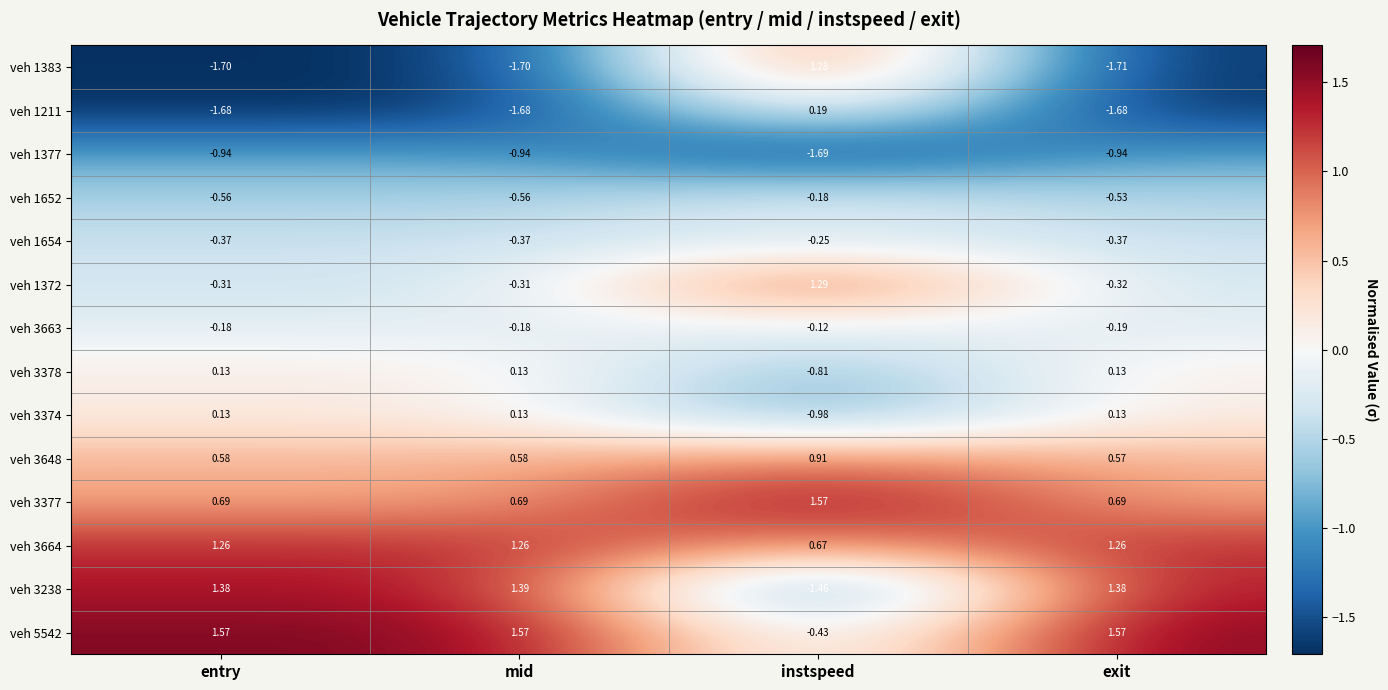

At which label does veh 3663 reach its peak?

instspeed